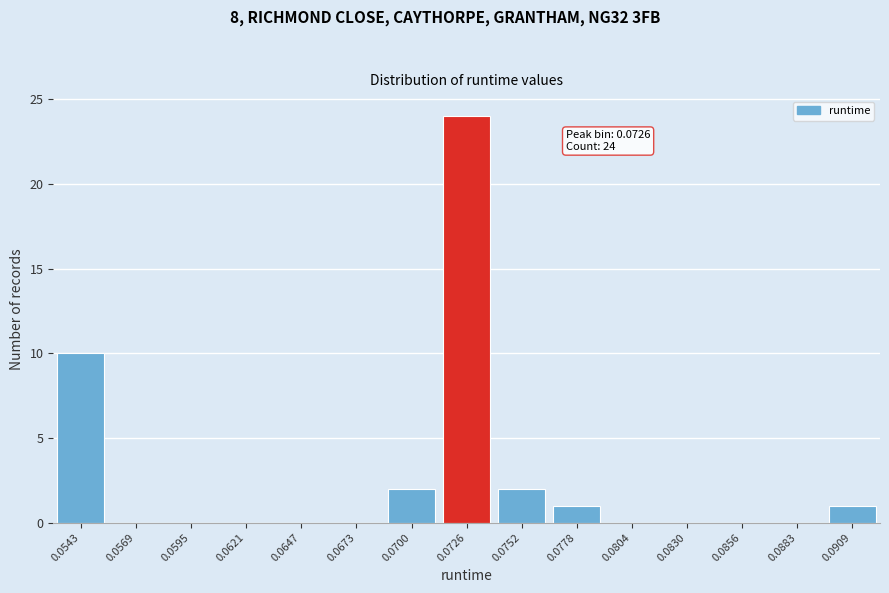

Reading left to right, list all the values displayed in this chart.

0.0543=10	0.0569=0	0.0595=0	0.0621=0	0.0647=0	0.0673=0	0.0700=2	0.0726=24	0.0752=2	0.0778=1	0.0804=0	0.0830=0	0.0856=0	0.0883=0	0.0909=1